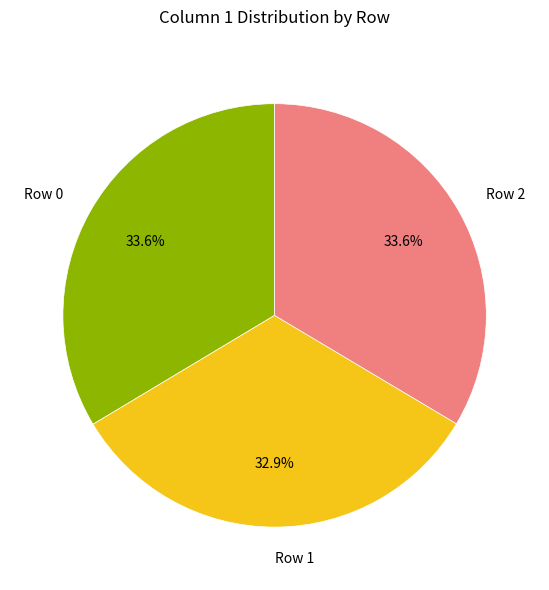

Does Row 1 represent more than half of the total?

No